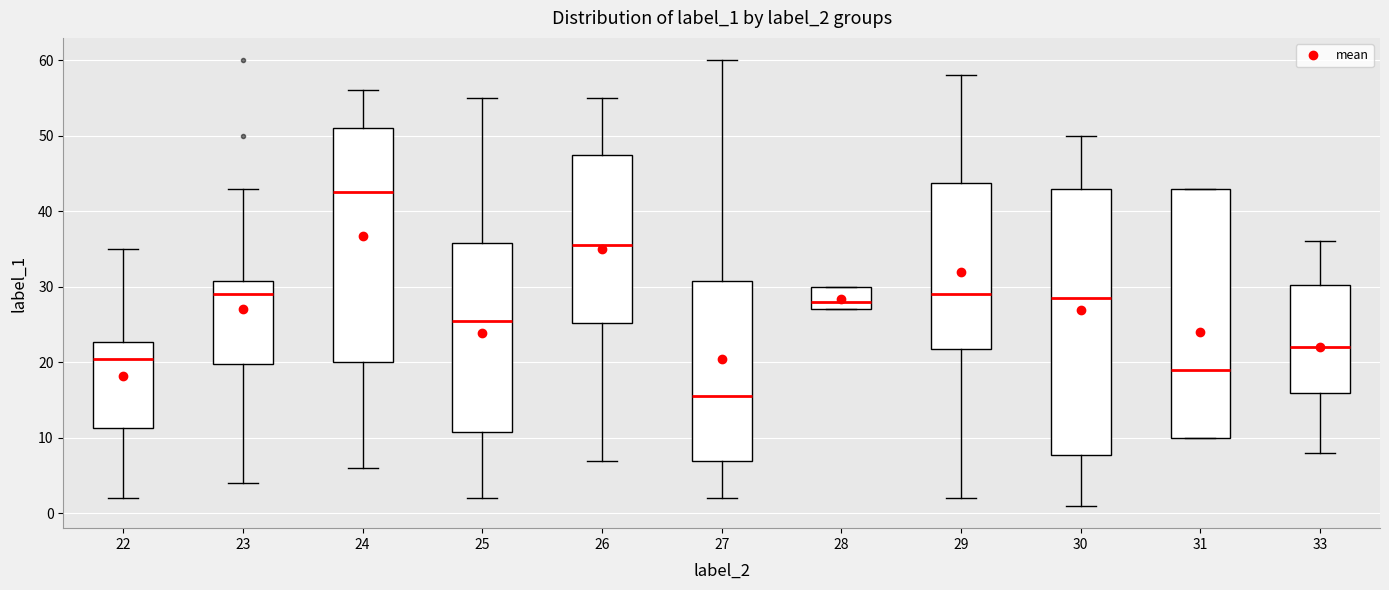

Reading left to right, read every box against the y-axis: the position of its median line, the range the box covers, and the ends of its whiskers. The values are not printed on the chart, so give them approximately, as read against the axis.

22: median 21, box 11 to 23, whiskers 2 to 35
23: median 29, box 20 to 31, whiskers 4 to 43
24: median 43, box 20 to 51, whiskers 6 to 56
25: median 26, box 11 to 36, whiskers 2 to 55
26: median 36, box 25 to 48, whiskers 7 to 55
27: median 16, box 7 to 31, whiskers 2 to 60
28: median 28, box 27 to 30, whiskers 27 to 30
29: median 29, box 22 to 44, whiskers 2 to 58
30: median 29, box 8 to 43, whiskers 1 to 50
31: median 19, box 10 to 43, whiskers 10 to 43
33: median 22, box 16 to 30, whiskers 8 to 36